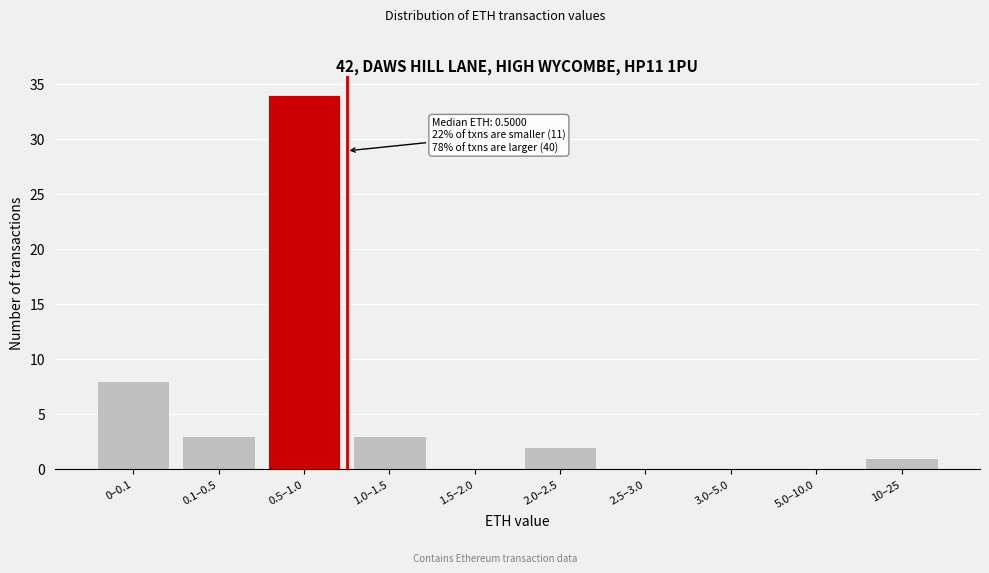

Reading right to left, extract all data points from this chart.

10–25=1	5.0–10.0=0	3.0–5.0=0	2.5–3.0=0	2.0–2.5=2	1.5–2.0=0	1.0–1.5=3	0.5–1.0=34	0.1–0.5=3	0–0.1=8